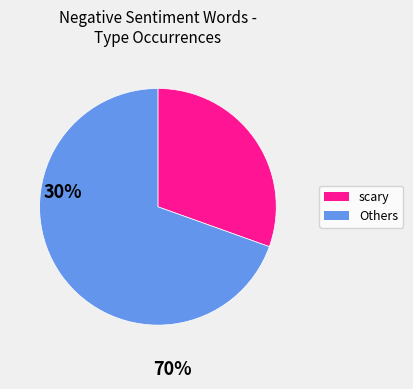

Does scary account for over 50% of the chart?

No